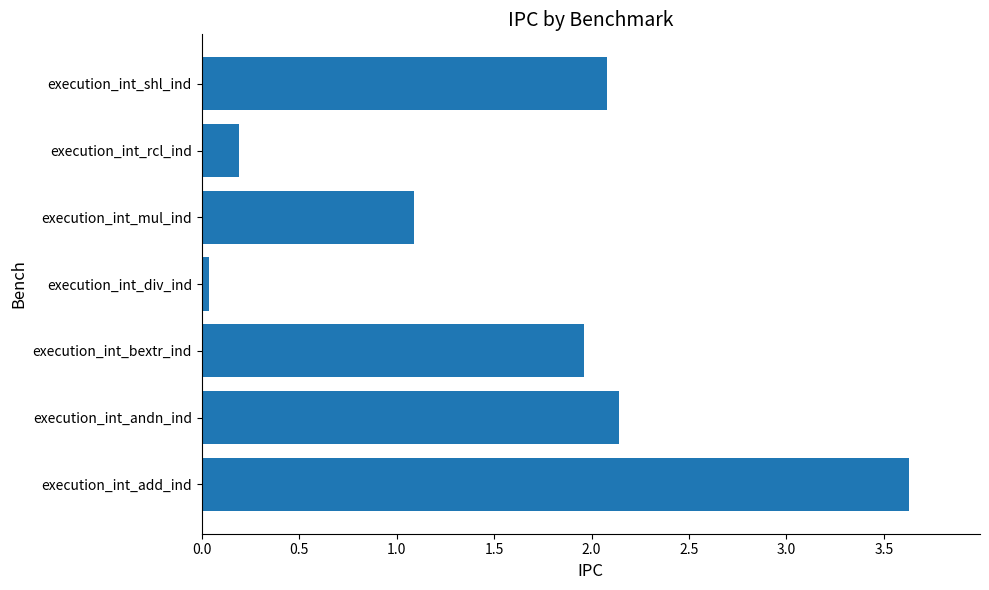

List the labels in order of value, smallest first.

execution_int_div_ind, execution_int_rcl_ind, execution_int_mul_ind, execution_int_bextr_ind, execution_int_shl_ind, execution_int_andn_ind, execution_int_add_ind